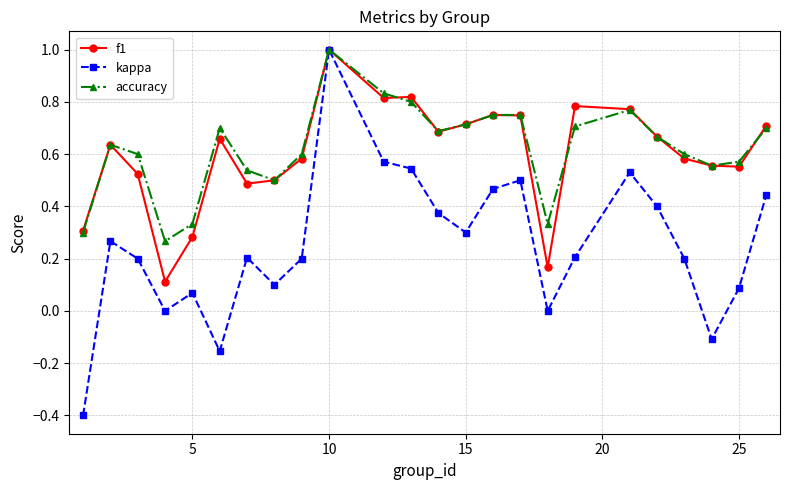

Count the number of categories in the chart.

24